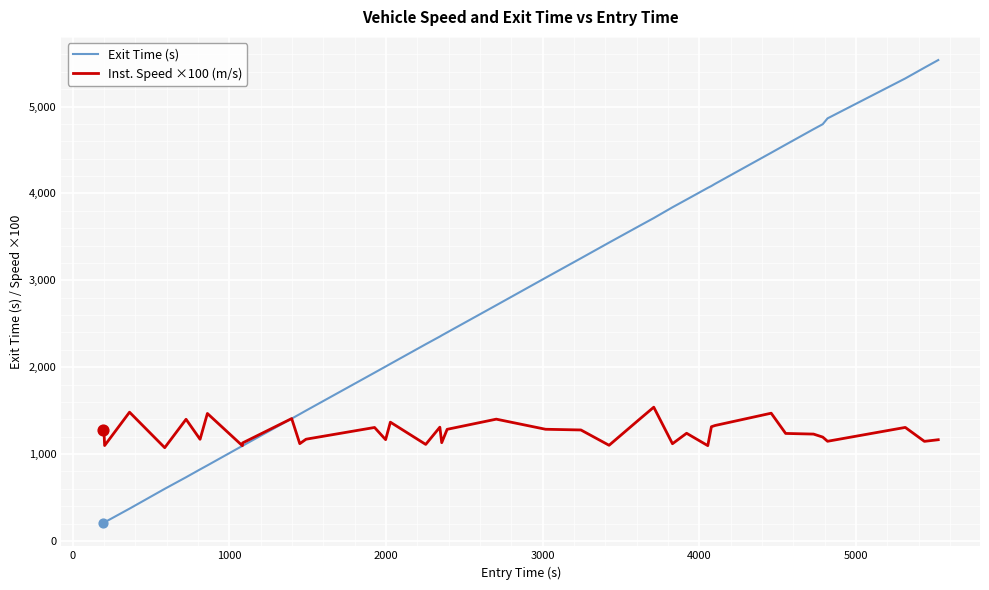

What are all the series names shown in the legend?

Exit Time (s), Inst. Speed ×100 (m/s)